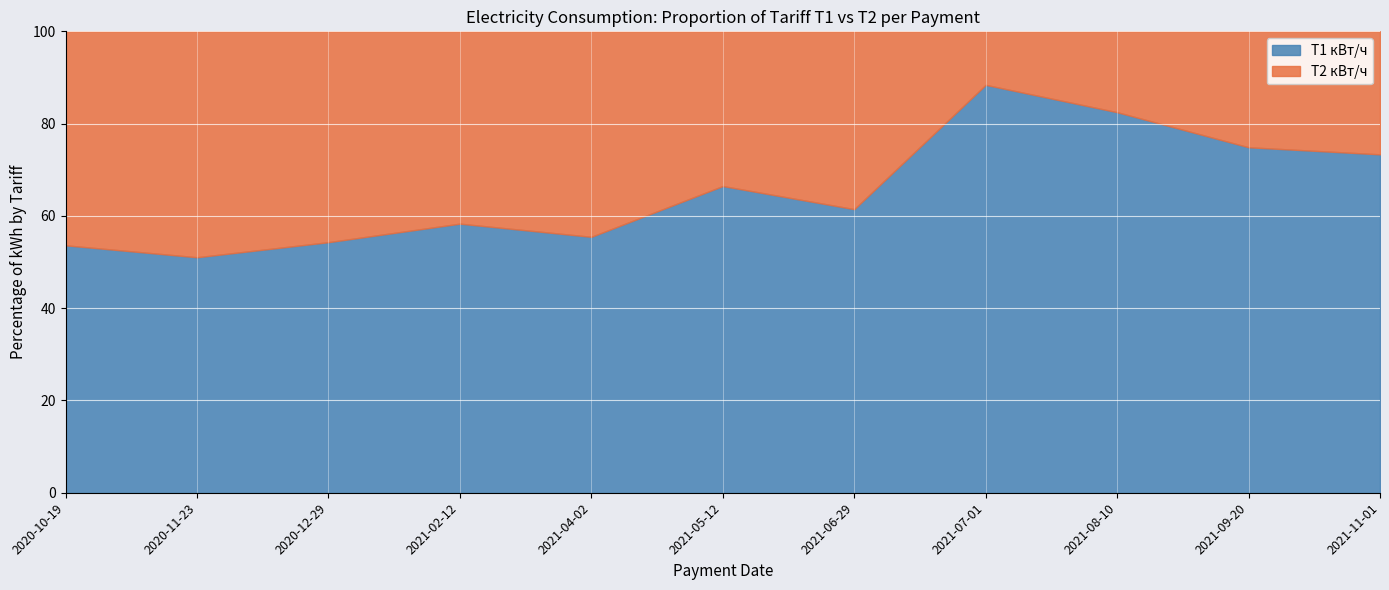

What is the difference between the maximum and minimum values in the Т1 кВт/ч series?

37.4